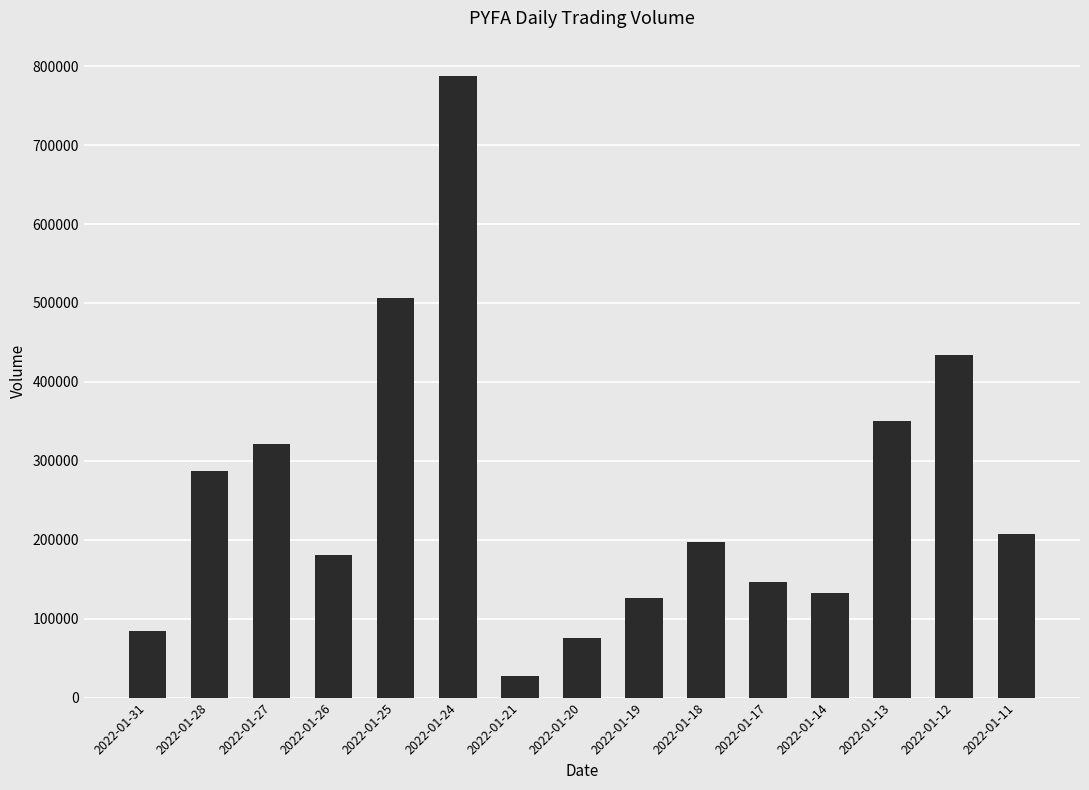

The value at 2022-01-19 is 126600. True or false?

True